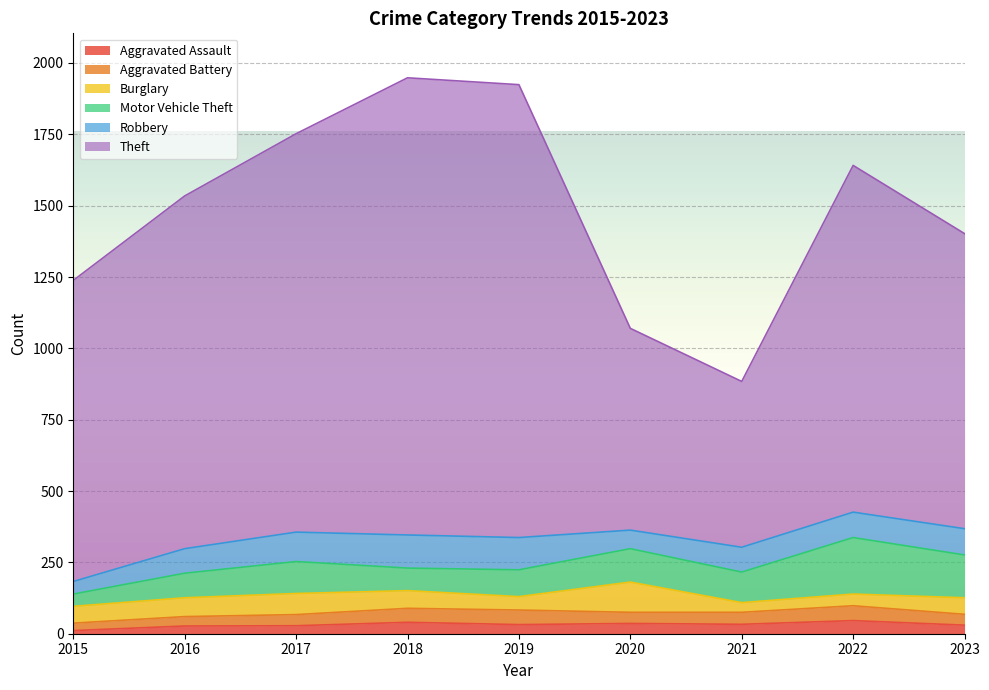

Rank the categories by Aggravated Assault value from lowest to highest.

2015, 2016, 2017, 2023, 2019, 2021, 2020, 2018, 2022